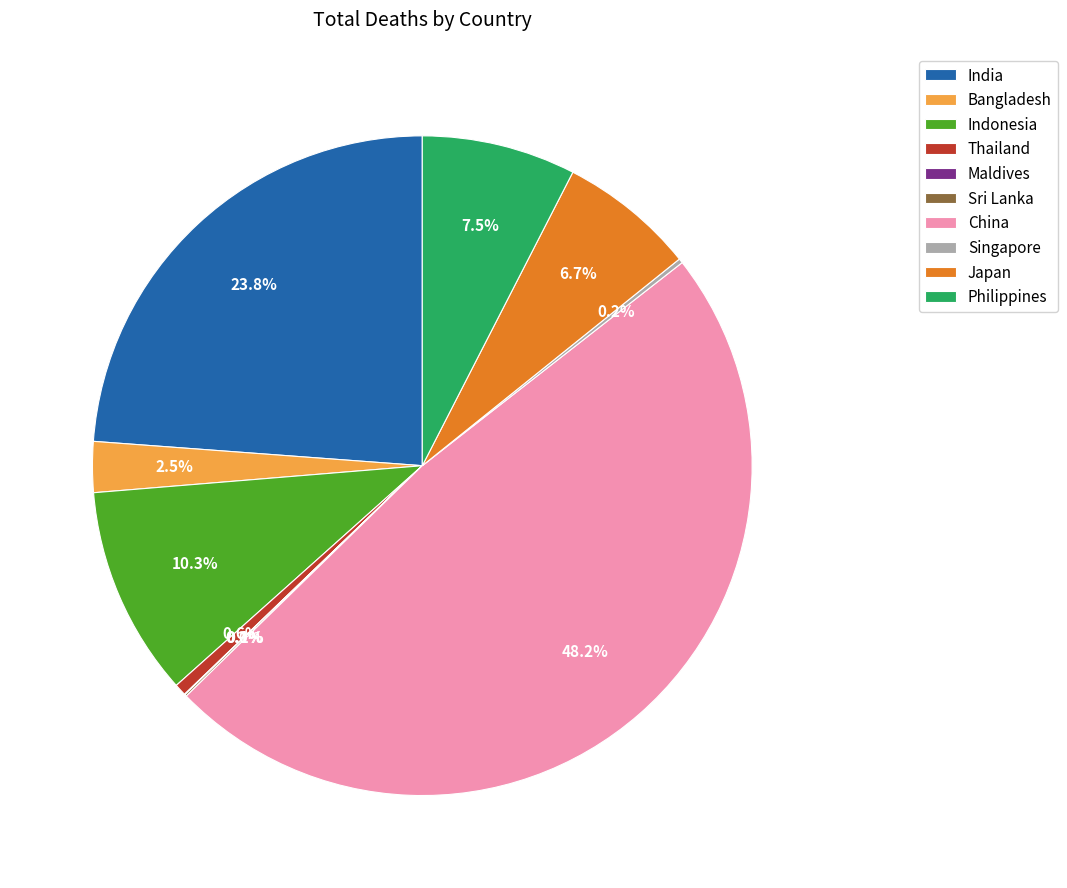

Between Japan and Indonesia, which is larger?

Indonesia